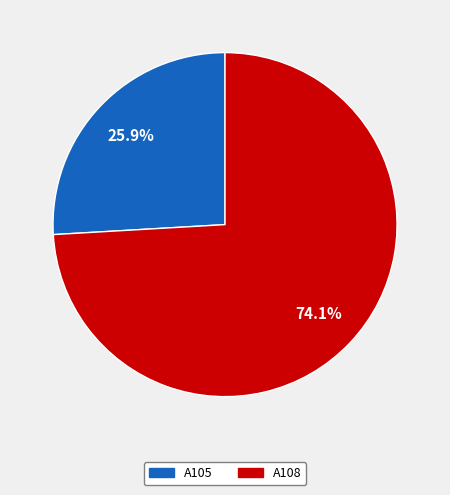

Does A105 represent more than half of the total?

No